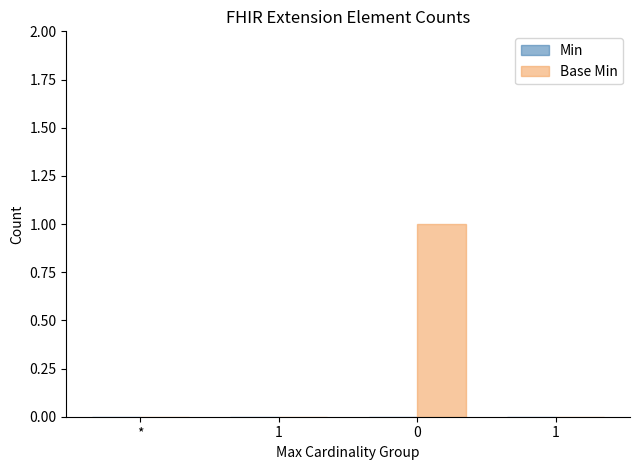

How many data points does each series have?

4